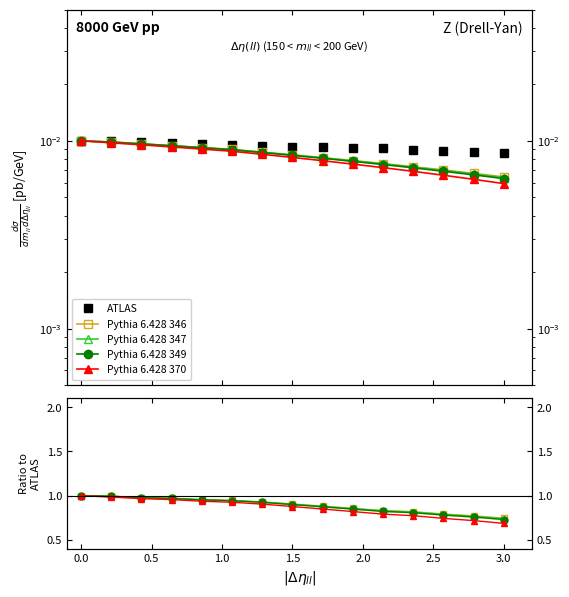

True or false: Pythia 6.428 370 and ATLAS cross at least once.

False